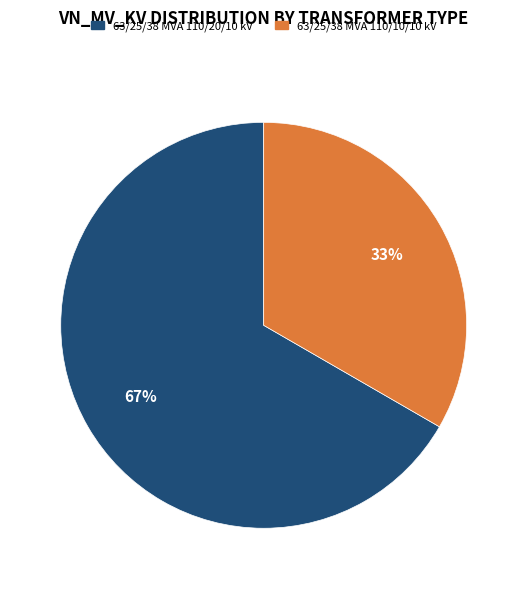

How many segments does this pie chart have?

2